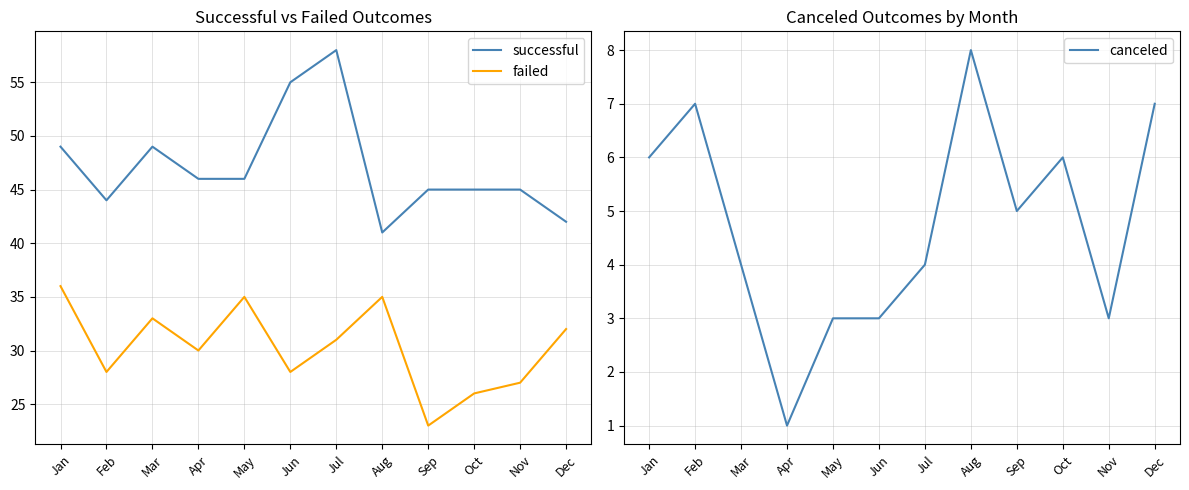

What is the difference between the highest and lowest values at Dec?

35